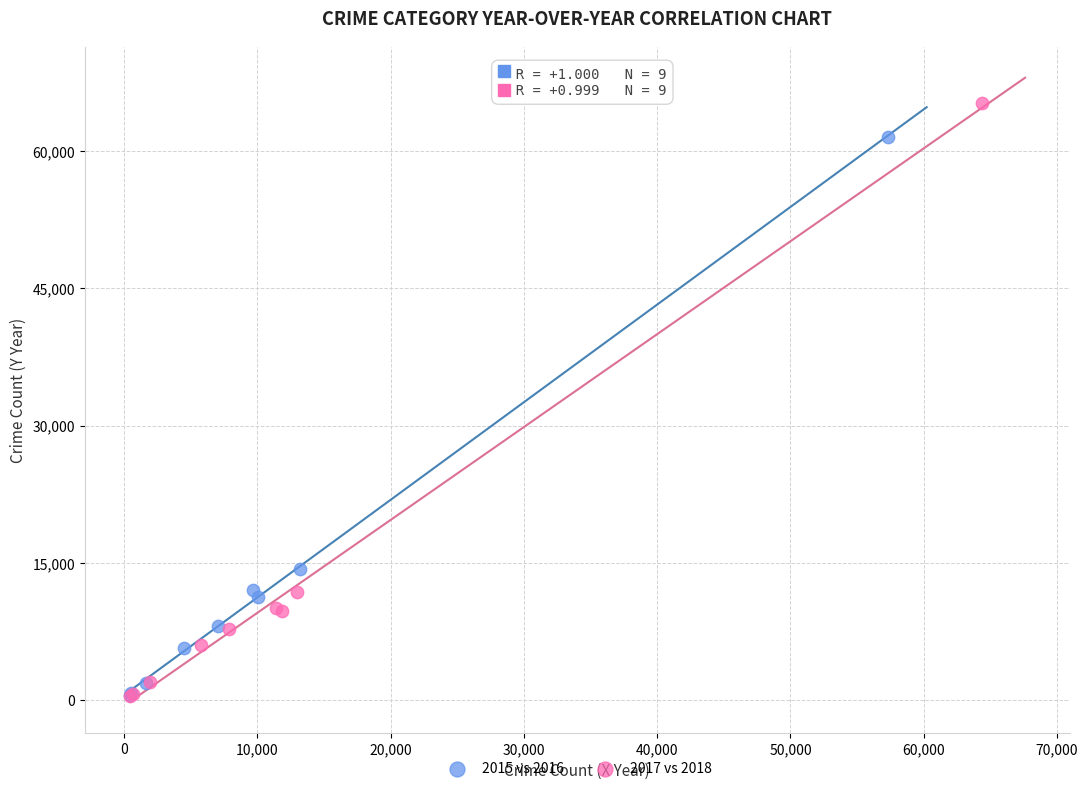

Which series reaches the maximum Y coordinate?

2017 vs 2018